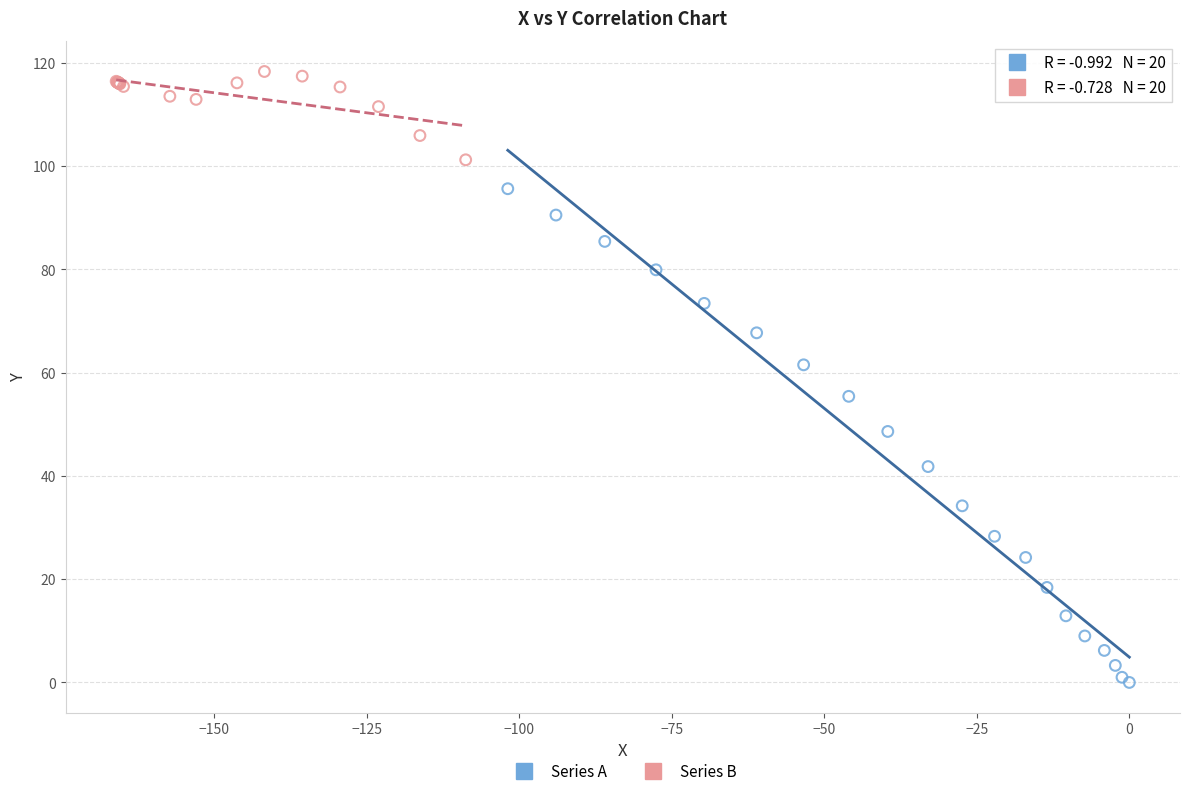

Which series contains the highest Y value?

Series B